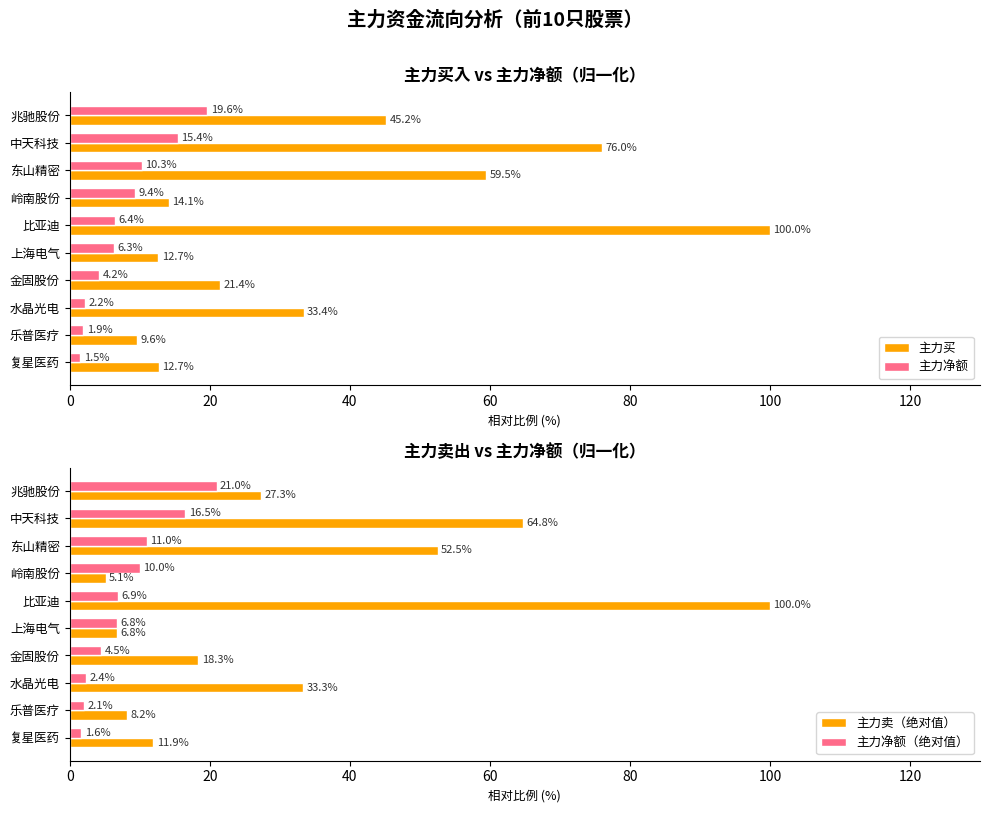

What is the minimum value shown in the chart?

1.5